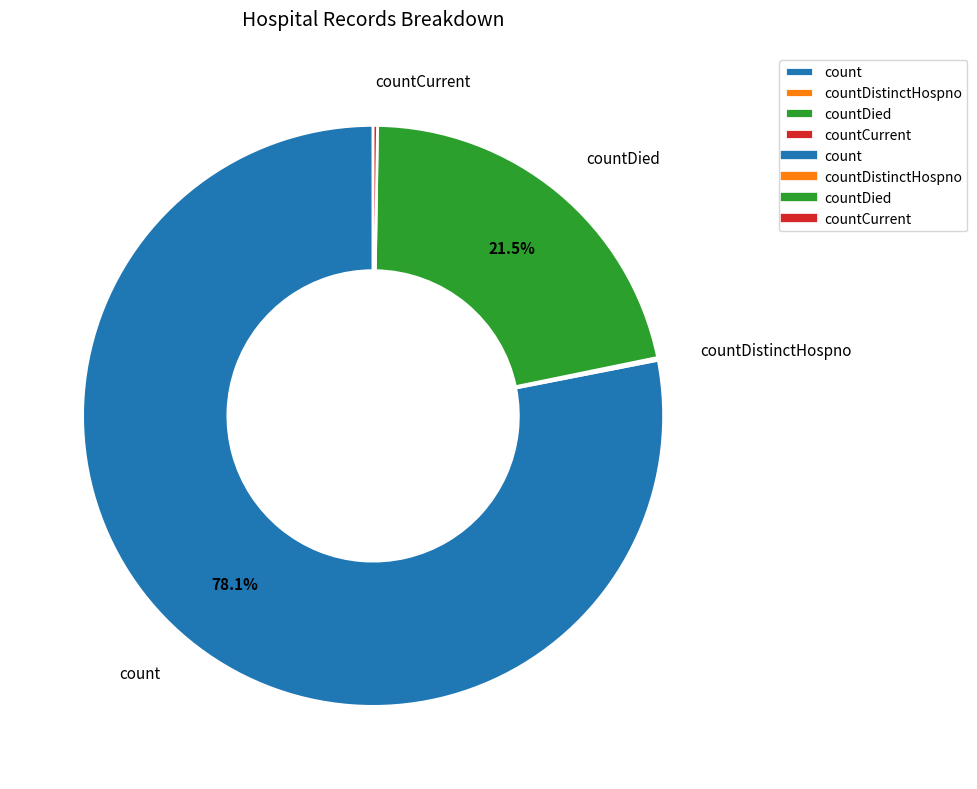

Which slice is the largest?

count